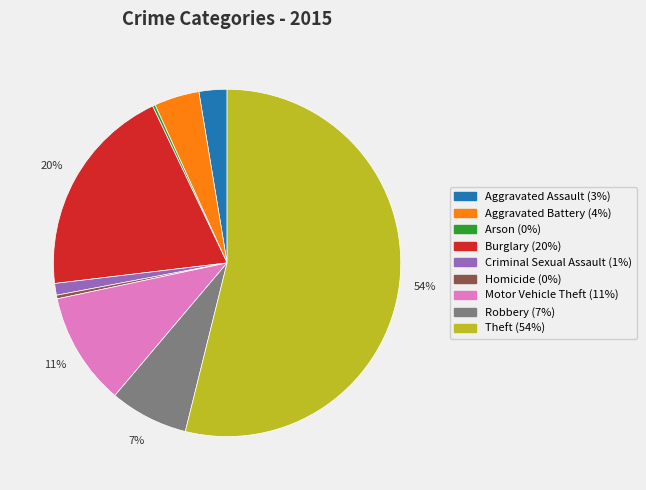

Combined, do Criminal Sexual Assault and Robbery account for over 50%?

No